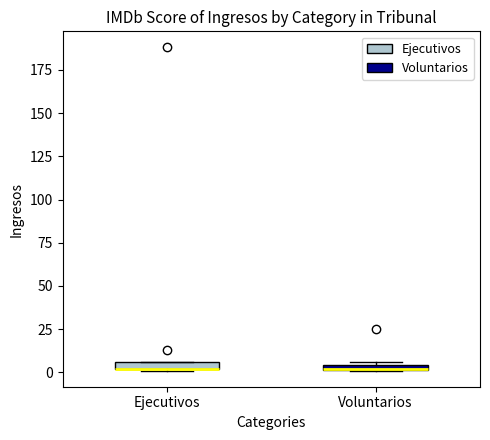

Where is the upper edge of the box for Ejecutivos on the y-axis? The values are not printed on the chart, so give them approximately, as read against the axis.

5